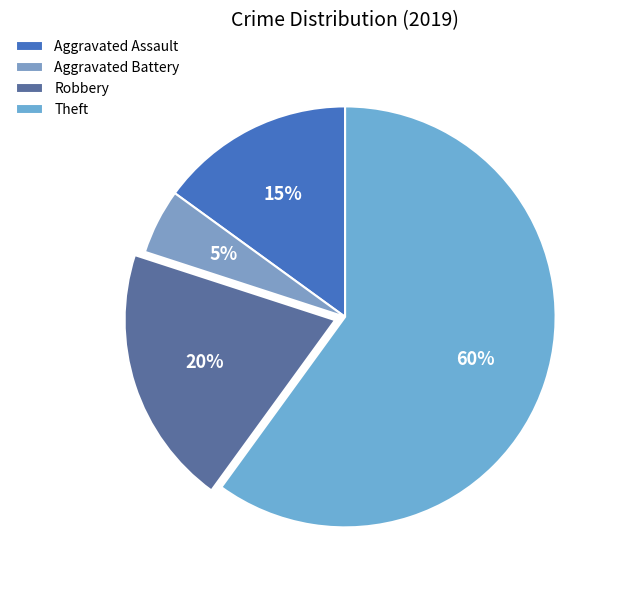

Rank the categories by value from lowest to highest.

Aggravated Battery, Aggravated Assault, Robbery, Theft